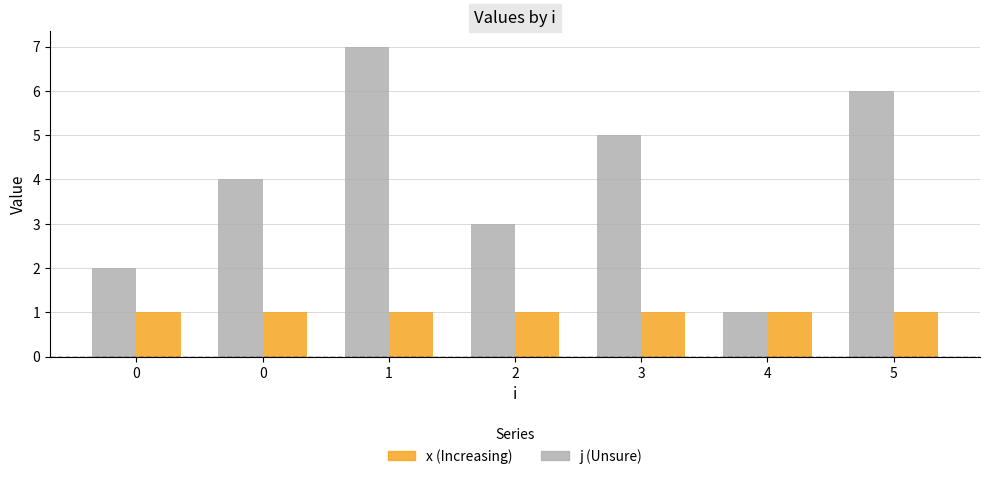

How many bars are there in total?

14